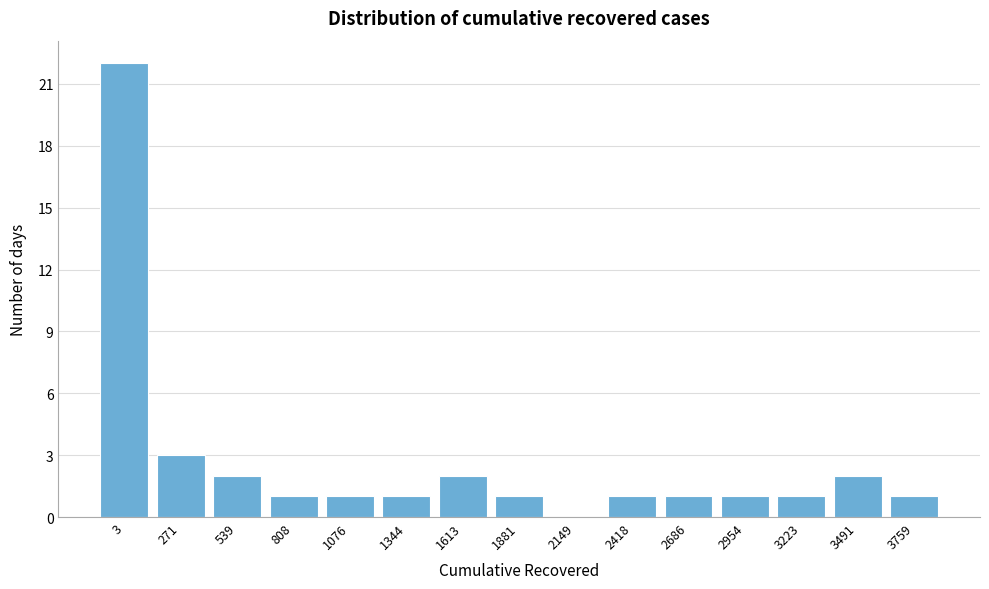

Reading left to right, extract all data points from this chart.

3=22	271=3	539=2	808=1	1076=1	1344=1	1613=2	1881=1	2149=0	2418=1	2686=1	2954=1	3223=1	3491=2	3759=1